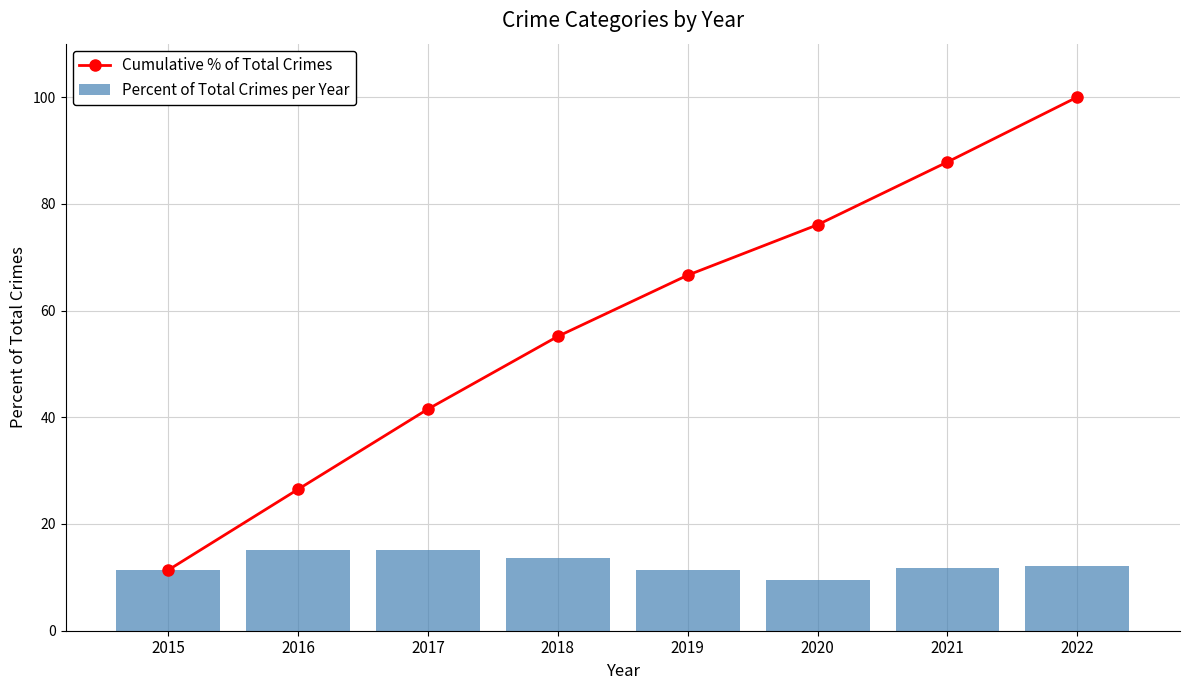

Rank the series by their maximum value, from highest to lowest.

Cumulative % of Total Crimes, Percent of Total Crimes per Year